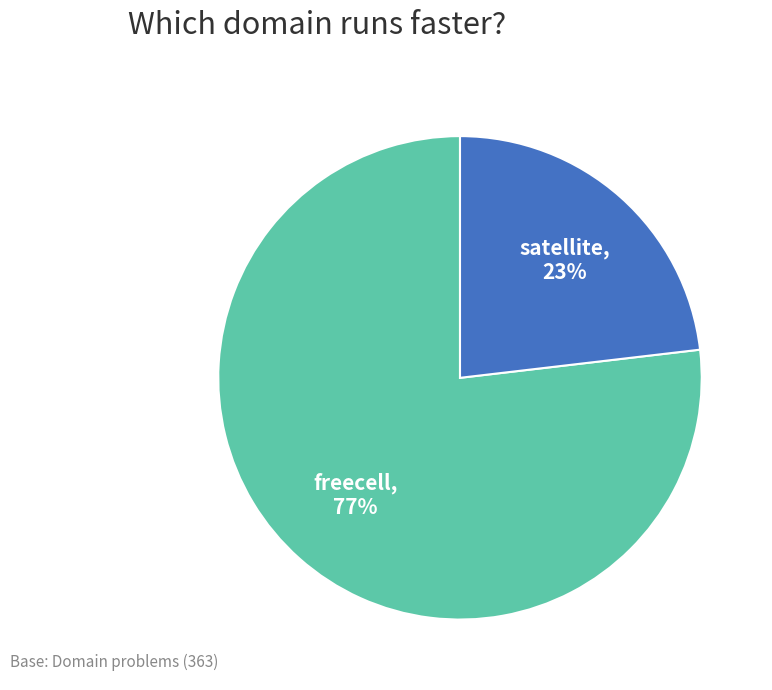

What percentage is the freecell slice, to the nearest percent?

77%